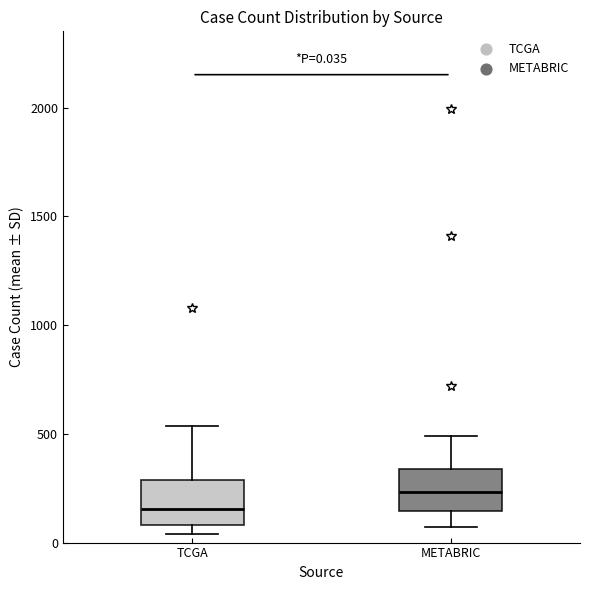

Which box has the highest median line?

METABRIC